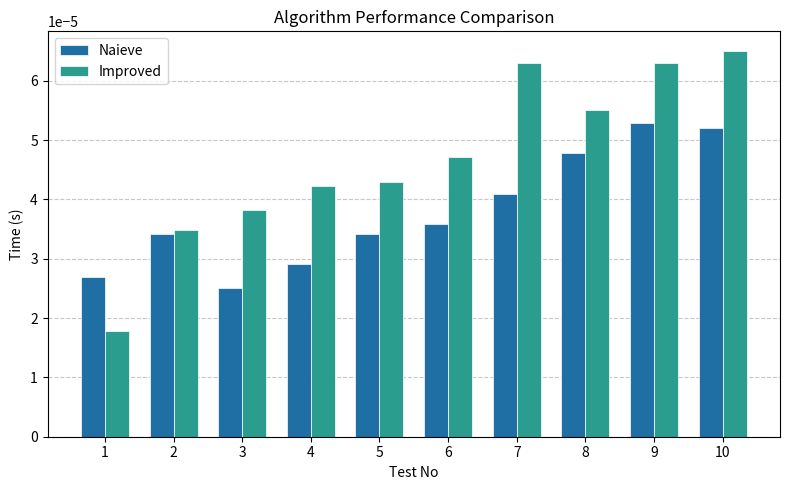

At which label does Improved reach its peak?

10